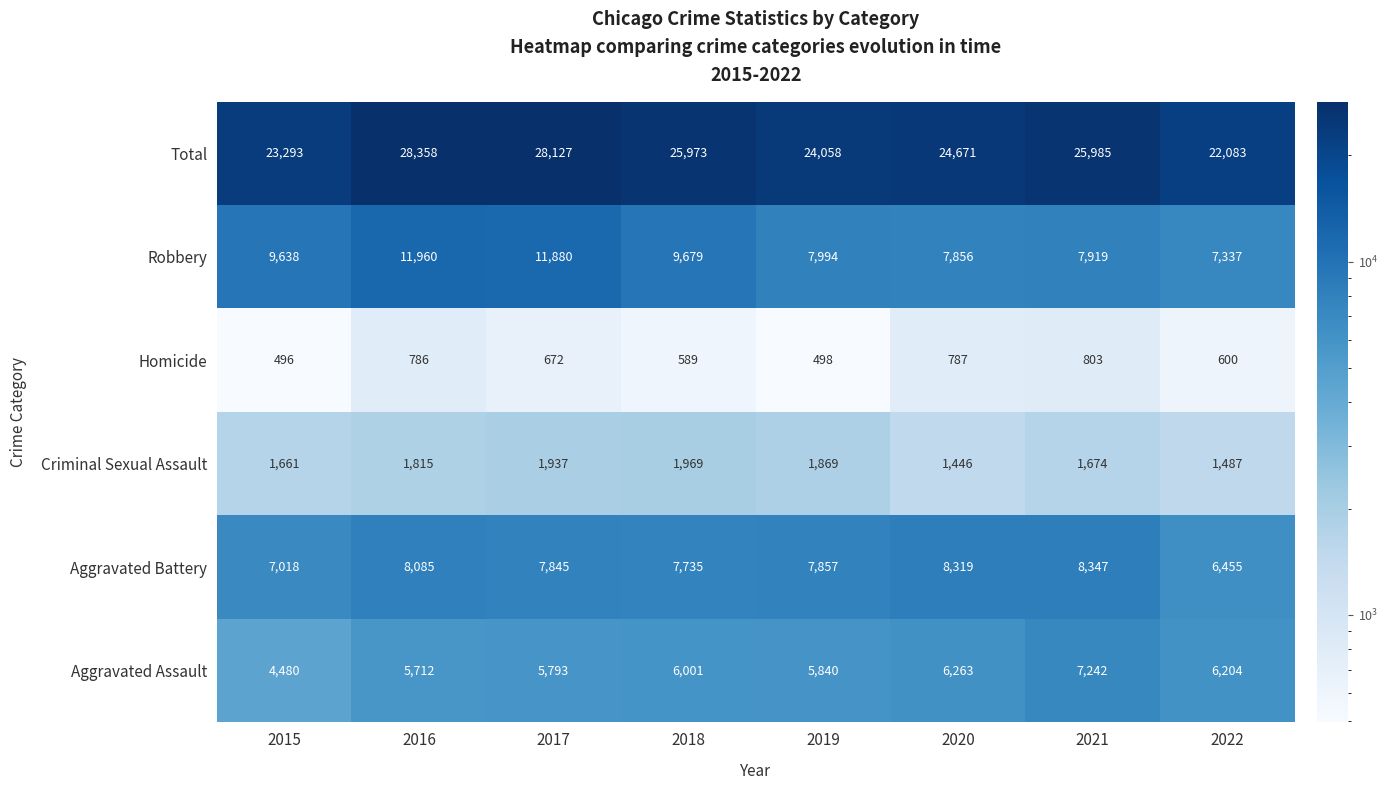

At how many categories does at least one series exceed 20899?

8